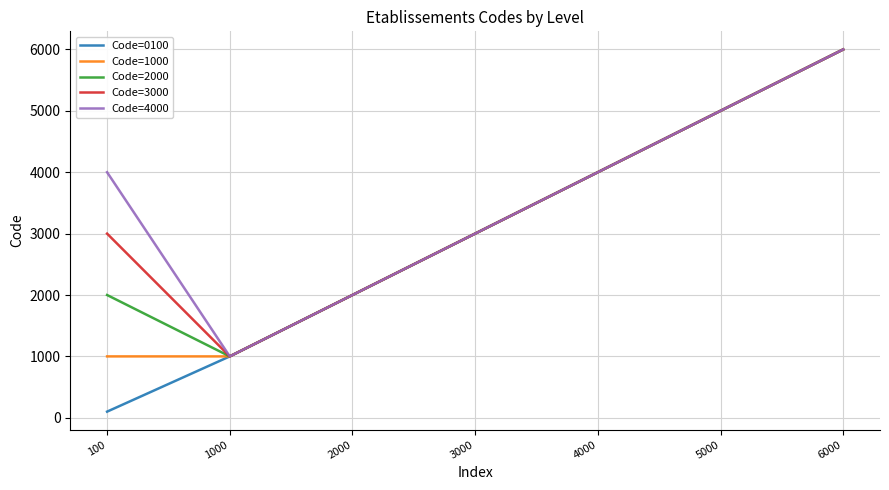

Rank the series by their average value, from lowest to highest.

Code=0100, Code=1000, Code=2000, Code=3000, Code=4000